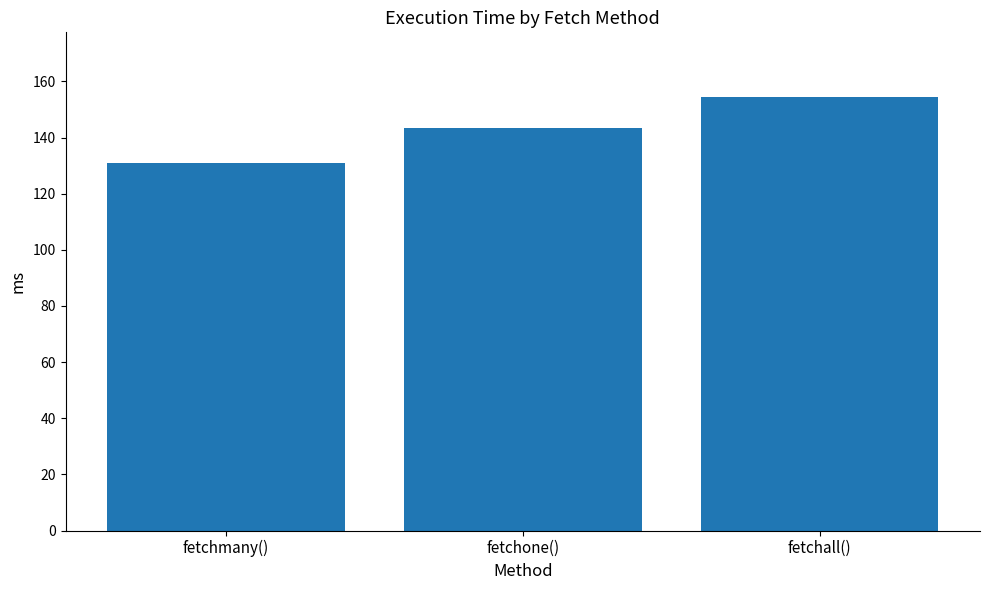

What is the ratio of the value at fetchall() to the value at fetchmany()?

1.2